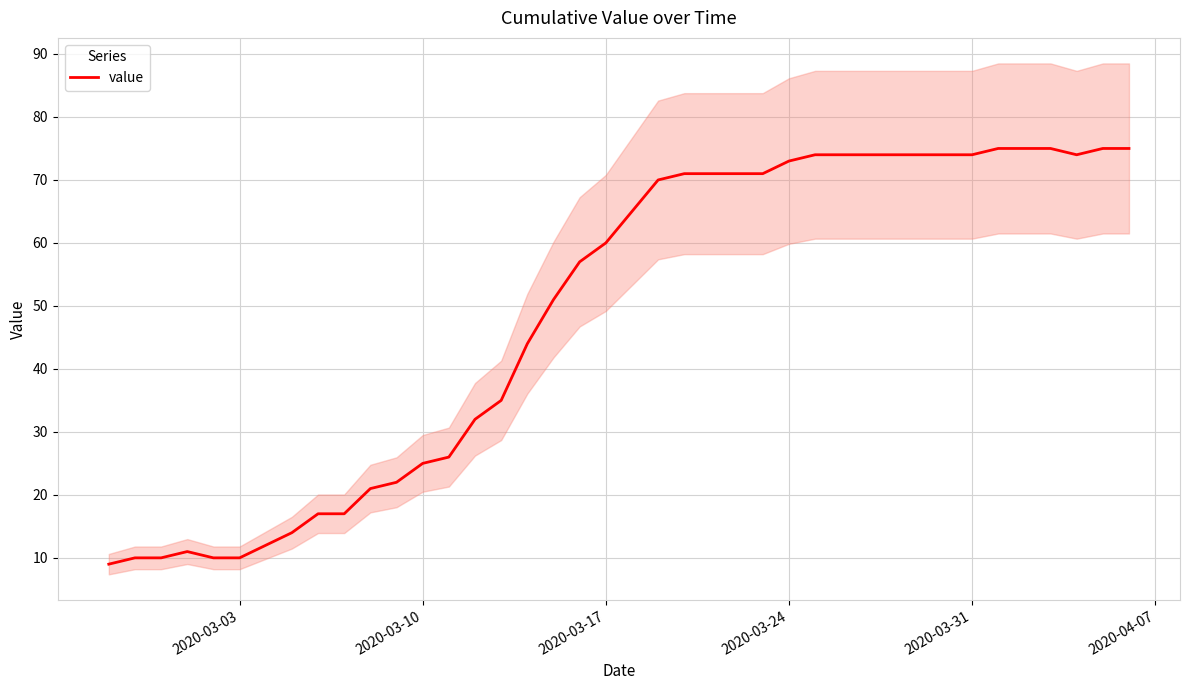

Reading left to right, transcribe all the data shown in this chart.

9	10	10	11	10	10	12	14	17	17	21	22	25	26	32	35	44	51	57	60	65	70	71	71	71	71	73	74	74	74	74	74	74	74	75	75	75	74	75	75